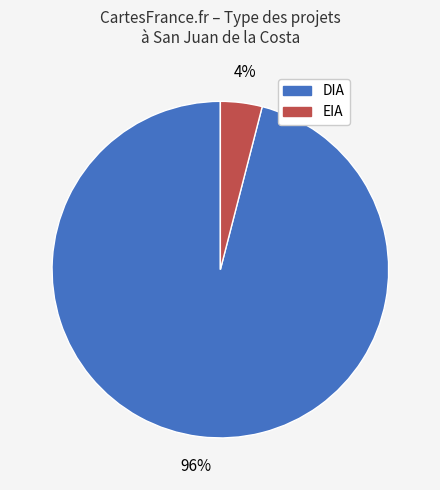

Combined, do DIA and EIA account for over 50%?

Yes